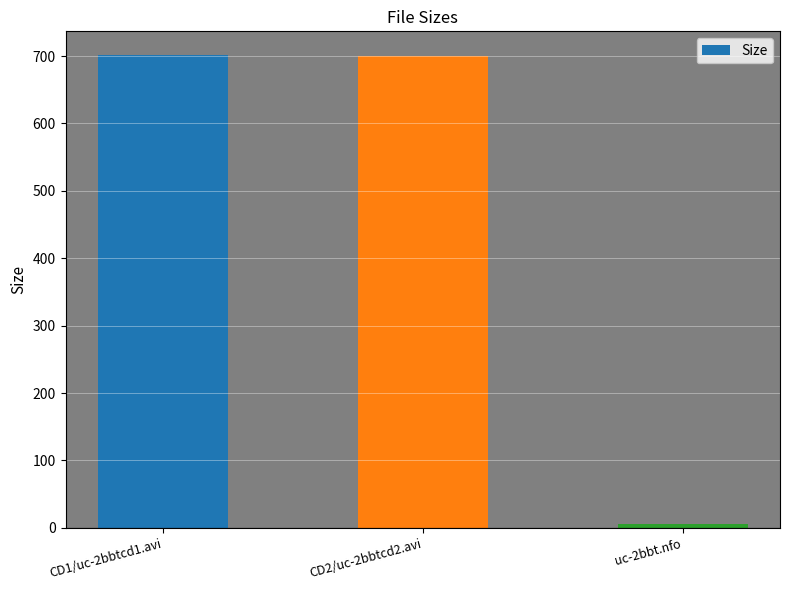

Where does the data first go above 700?

CD1/uc-2bbtcd1.avi